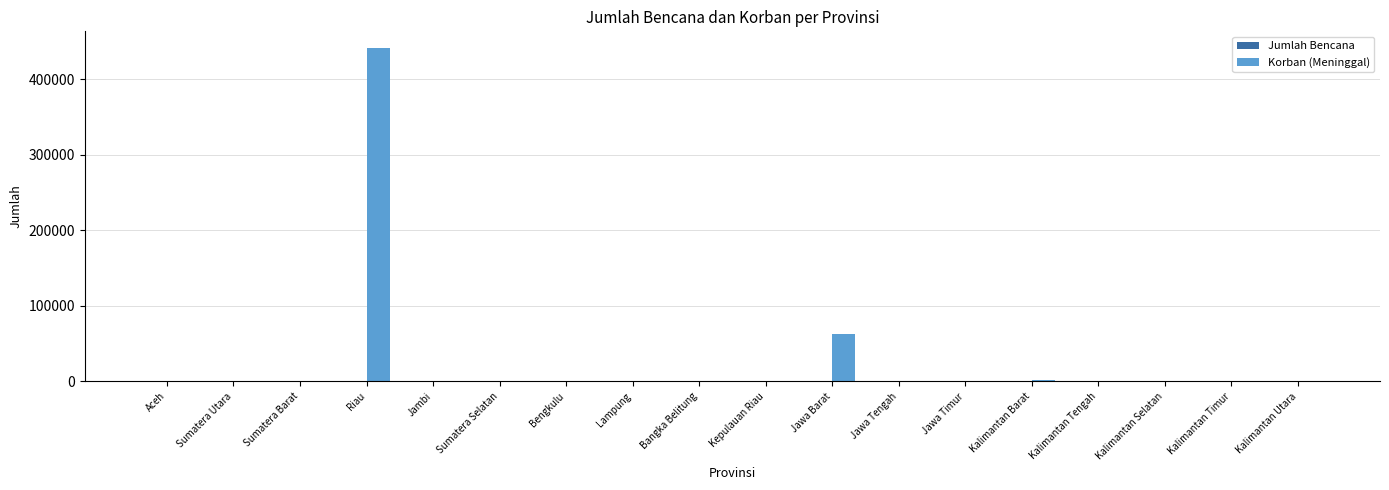

Count the number of data series in this chart.

2